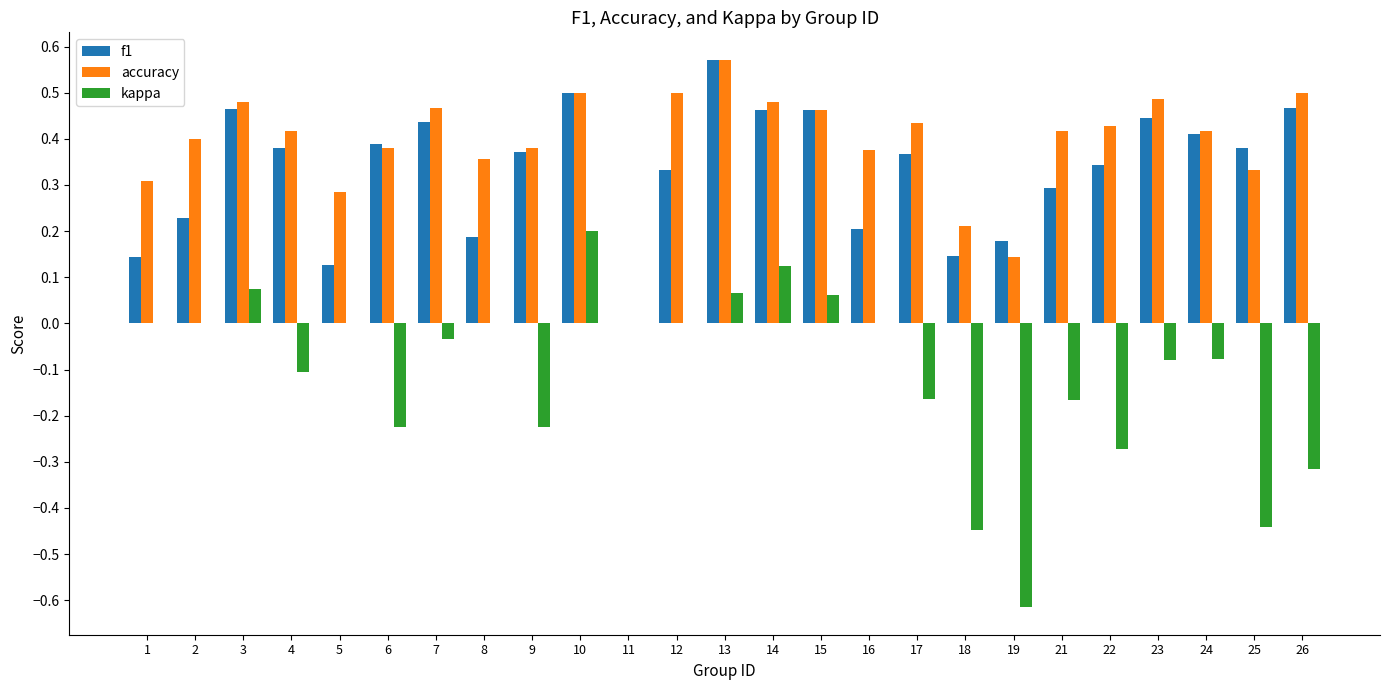

What is the sum of all accuracy values?

9.7